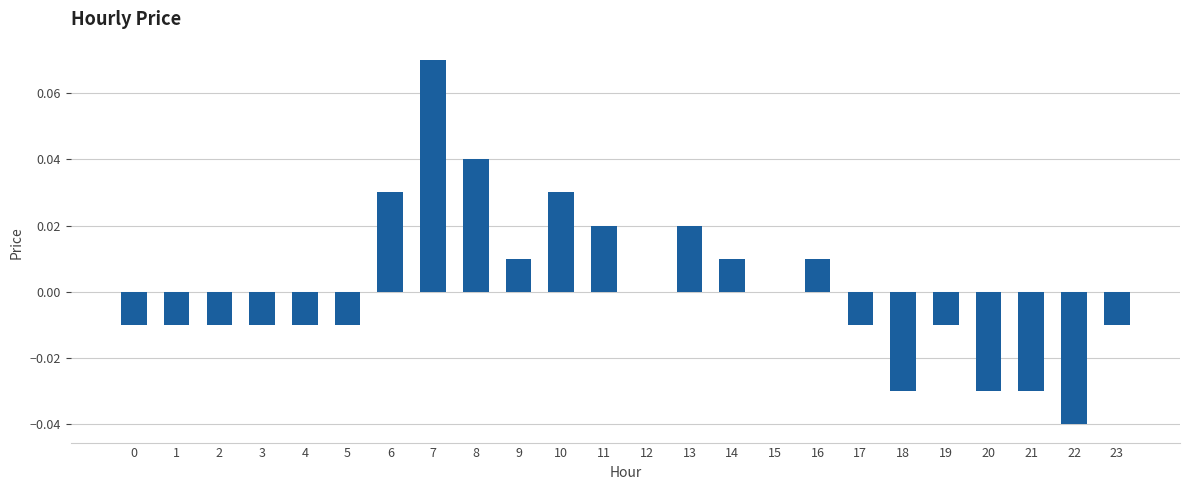

Does the chart contain stacked bars?

No